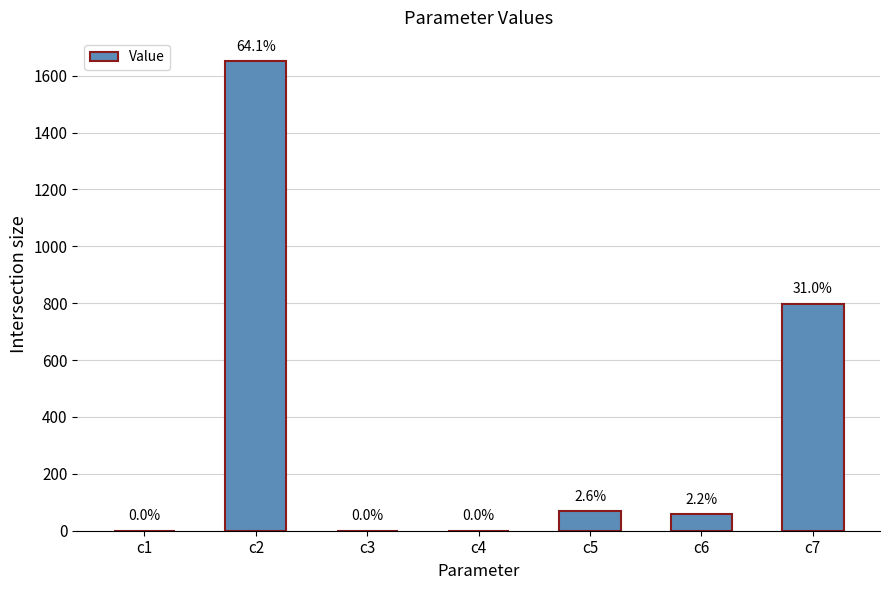

What is the value of the 1st bar from the left?

0.5